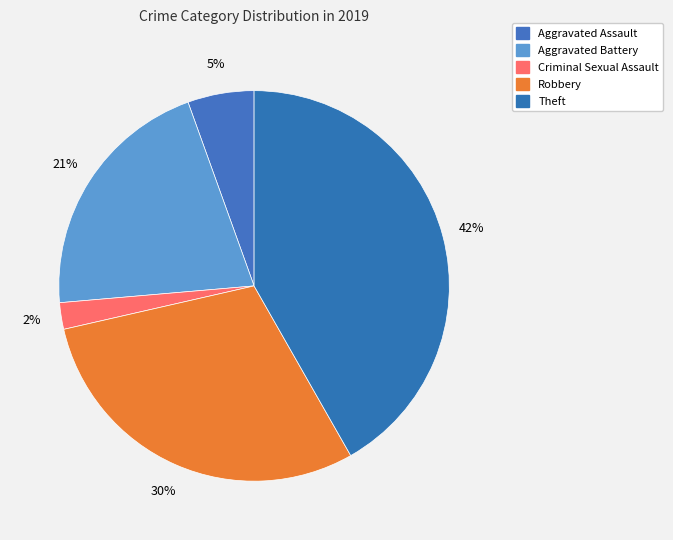

How many segments does this pie chart have?

5